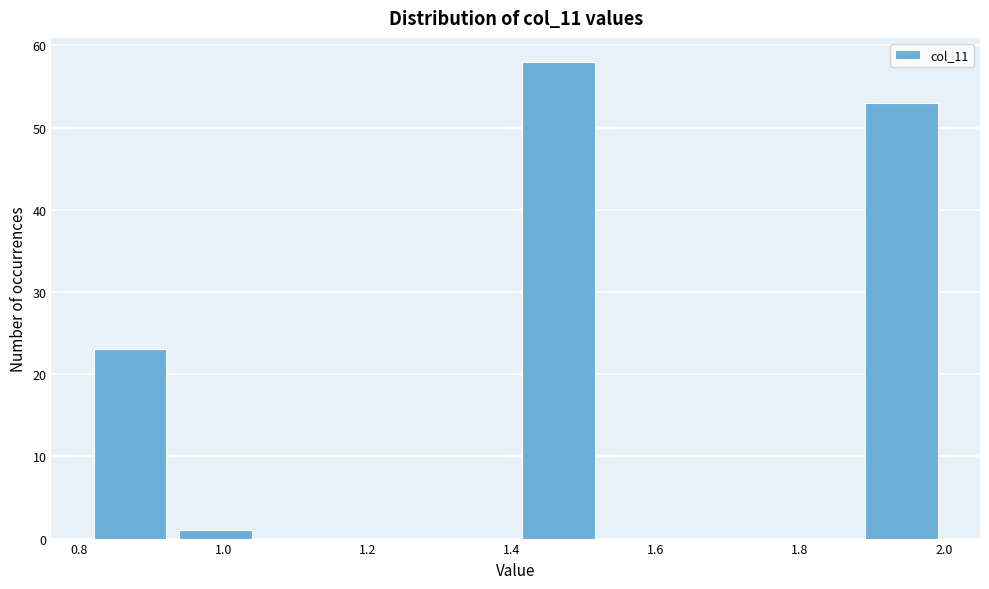

Reading left to right, transcribe this chart: for each bar, give the range it covers on the x-axis and its height. Neither the bar edges nor the heights are printed on the chart, so give them approximately, as read against the axes.

0.82 to 0.94: 23
0.94 to 1.04: 1
1.04 to 1.16: 0
1.16 to 1.28: 0
1.28 to 1.40: 0
1.40 to 1.52: 58
1.52 to 1.64: 0
1.64 to 1.76: 0
1.76 to 1.88: 0
1.88 to 2.00: 53